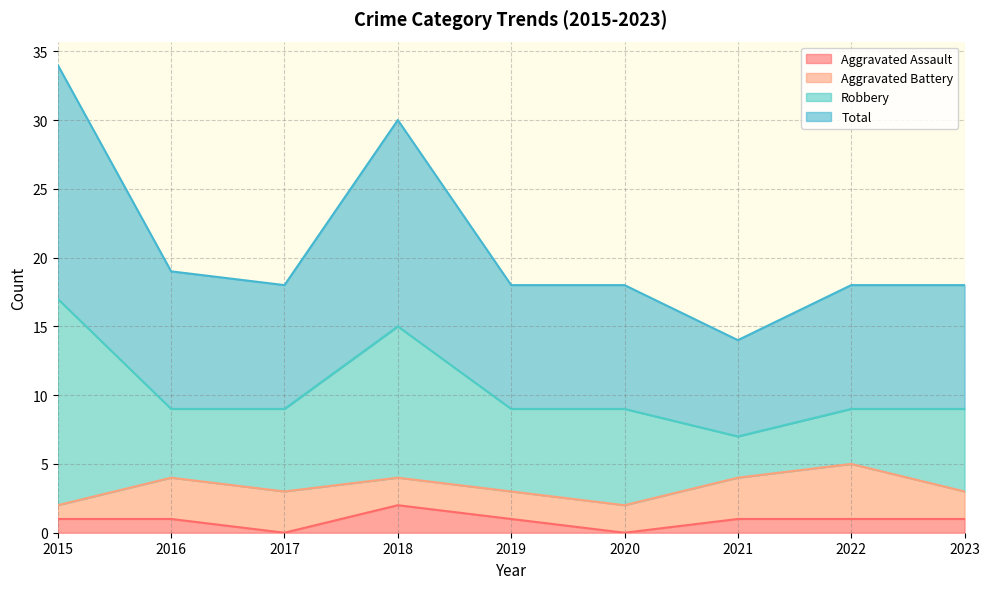

Where does the Aggravated Assault series first go above 1?

2018